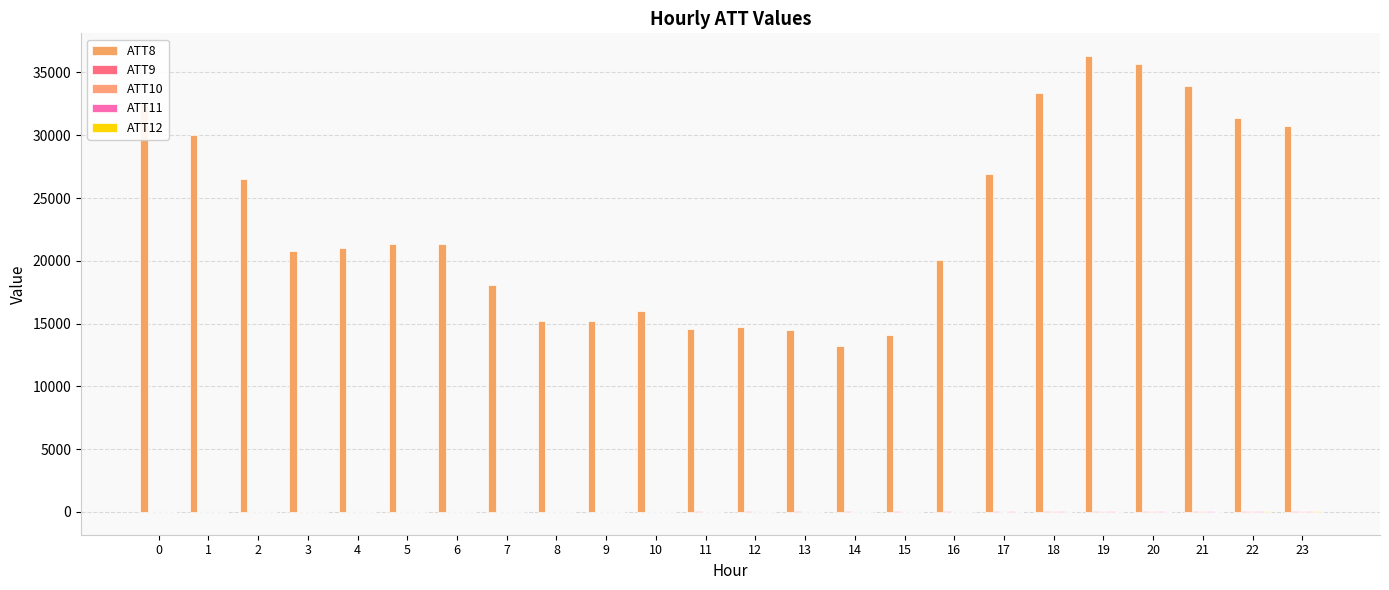

The value of ATT8 at 3 is 32282.3. True or false?

False